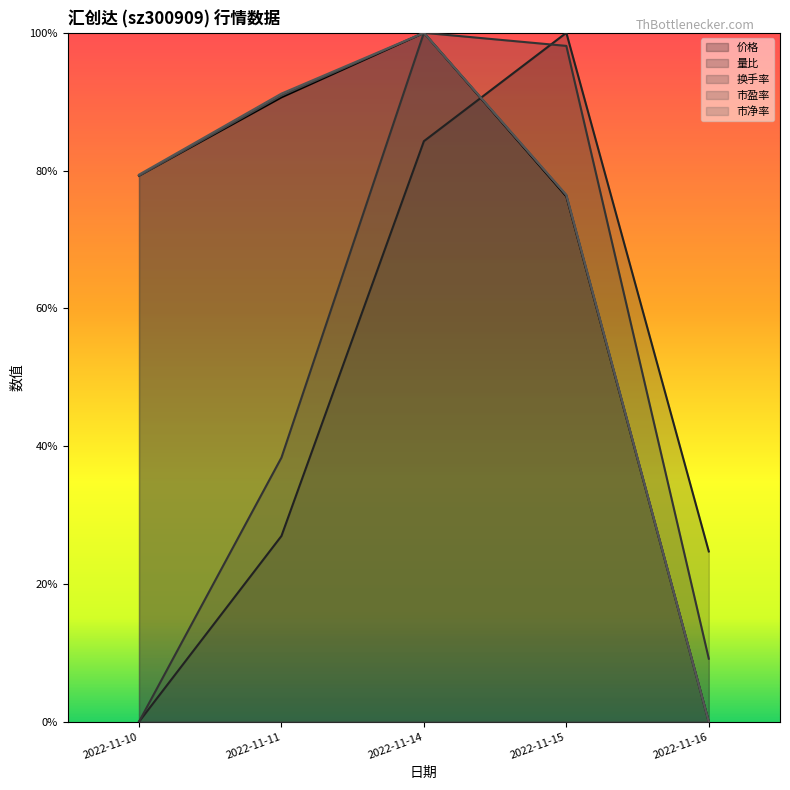

How many values in 换手率 are above zero?

4